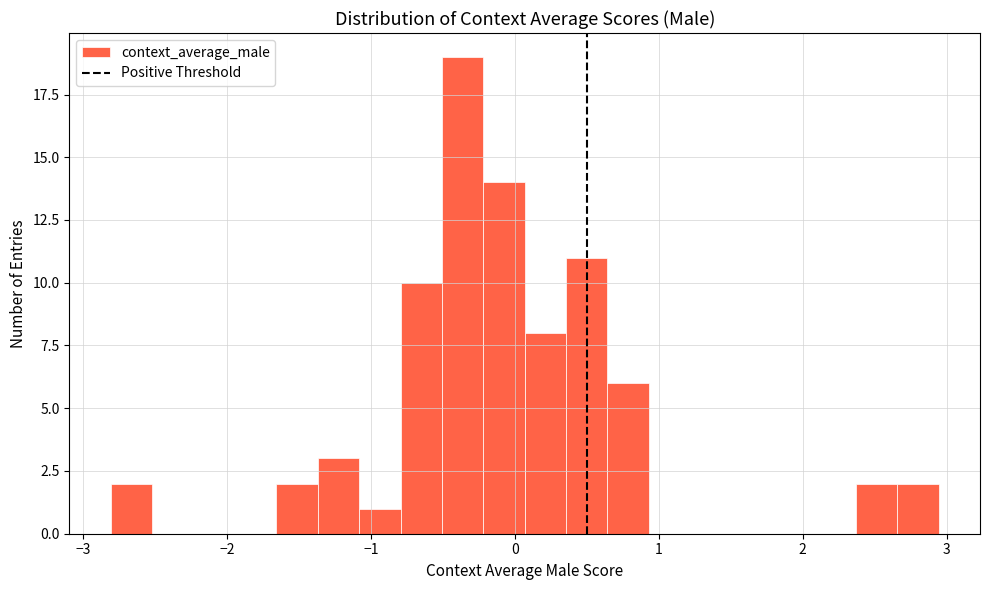

Around what value on the x-axis is the tallest bar? Give the approximate position of its centre, as read against the axis.

-0.4